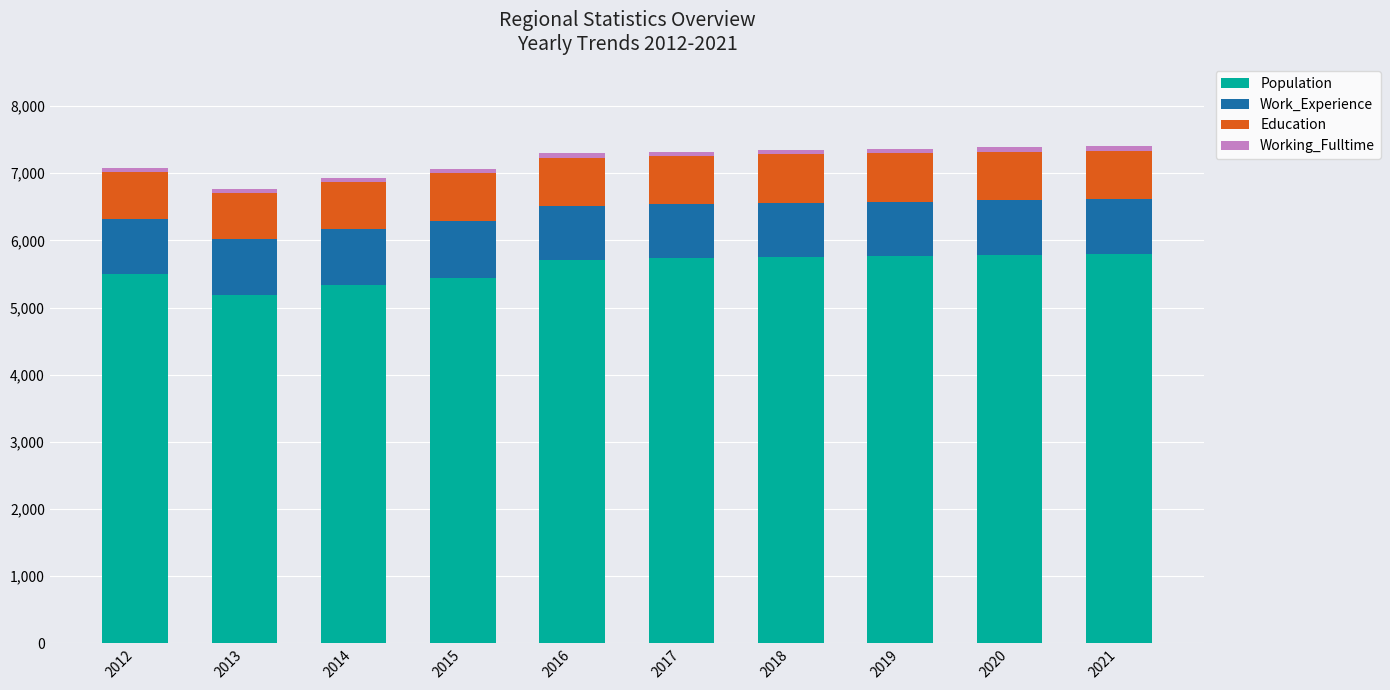

The Population series shows 5192 at 2013. True or false?

True